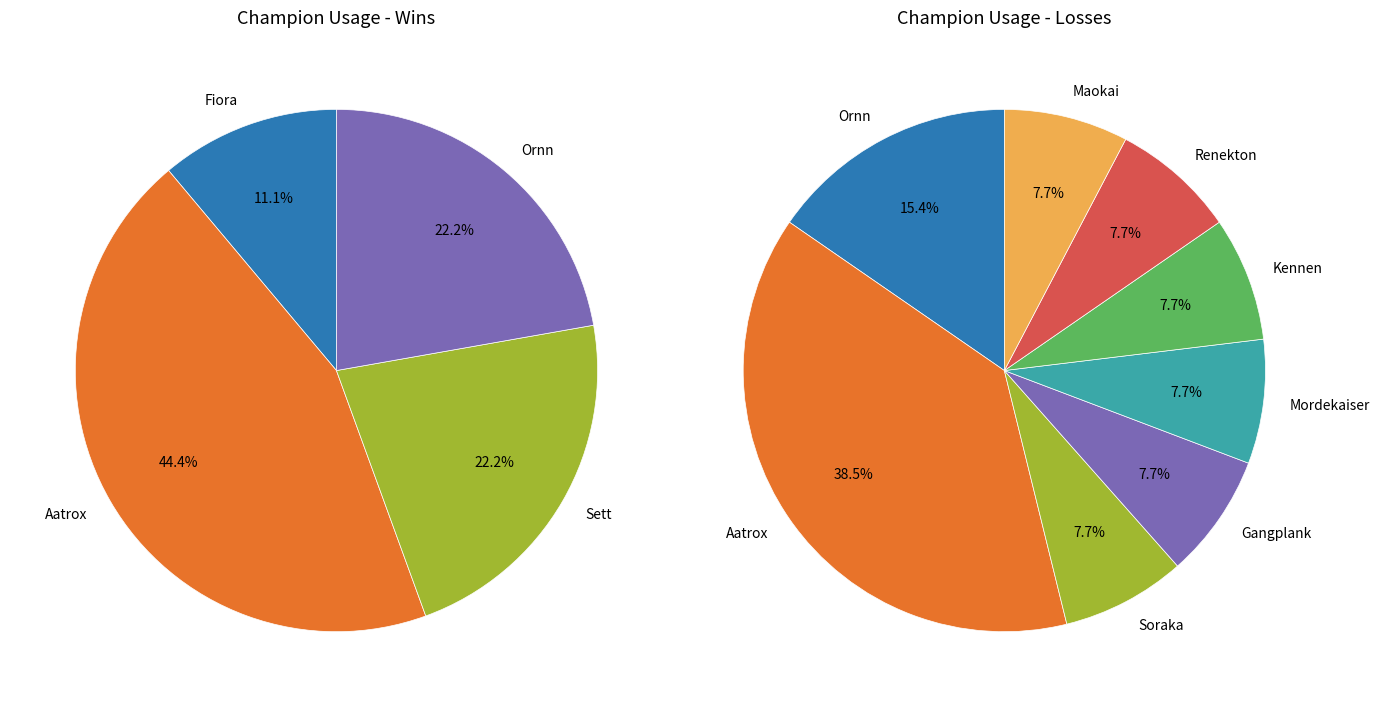

Does any single category account for the majority?

No